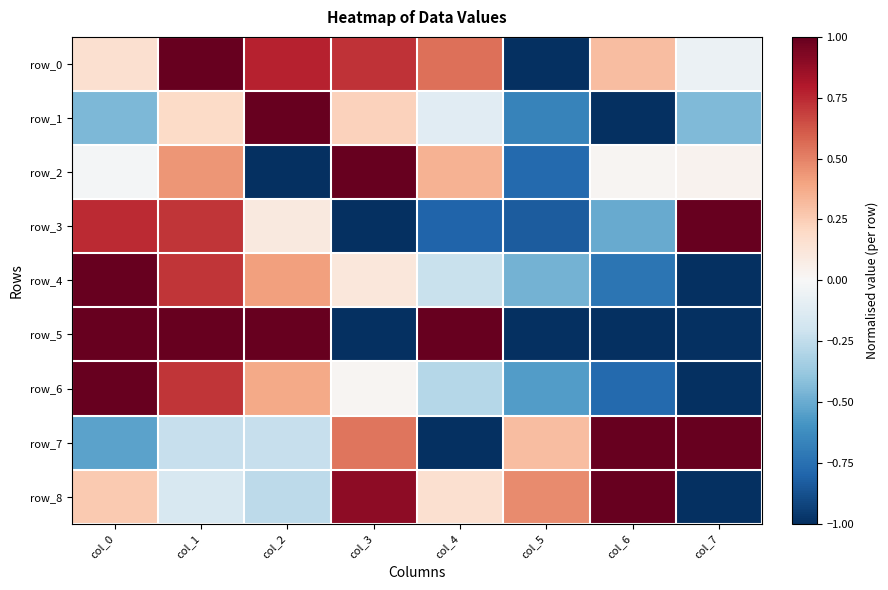

Reading left to right, transcribe all the data shown in this chart.

row_0: col_0=0.2	col_1=1.0	col_2=0.8	col_3=0.7	col_4=0.6	col_5=-1.0	col_6=0.3	col_7=-0.1
row_1: col_0=-0.4	col_1=0.2	col_2=1.0	col_3=0.2	col_4=-0.1	col_5=-0.7	col_6=-1.0	col_7=-0.4
row_2: col_0=-0.0	col_1=0.4	col_2=-1.0	col_3=1.0	col_4=0.3	col_5=-0.8	col_6=0.0	col_7=0.0
row_3: col_0=0.7	col_1=0.7	col_2=0.1	col_3=-1.0	col_4=-0.8	col_5=-0.8	col_6=-0.5	col_7=1.0
row_4: col_0=1.0	col_1=0.7	col_2=0.4	col_3=0.1	col_4=-0.2	col_5=-0.5	col_6=-0.7	col_7=-1.0
row_5: col_0=1.0	col_1=1.0	col_2=1.0	col_3=-1.0	col_4=1.0	col_5=-1.0	col_6=-1.0	col_7=-1.0
row_6: col_0=1.0	col_1=0.7	col_2=0.4	col_3=0.0	col_4=-0.3	col_5=-0.6	col_6=-0.8	col_7=-1.0
row_7: col_0=-0.5	col_1=-0.2	col_2=-0.2	col_3=0.5	col_4=-1.0	col_5=0.3	col_6=1.0	col_7=1.0
row_8: col_0=0.3	col_1=-0.2	col_2=-0.3	col_3=0.9	col_4=0.2	col_5=0.5	col_6=1.0	col_7=-1.0